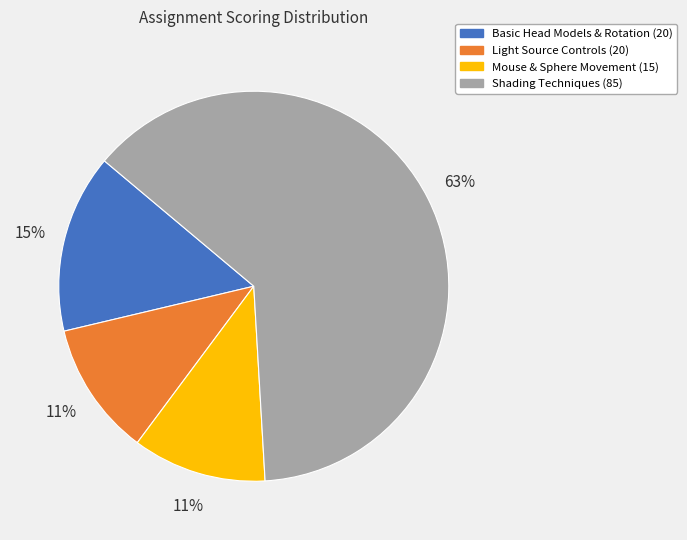

To the nearest percent, what is the average slice percentage?

25%